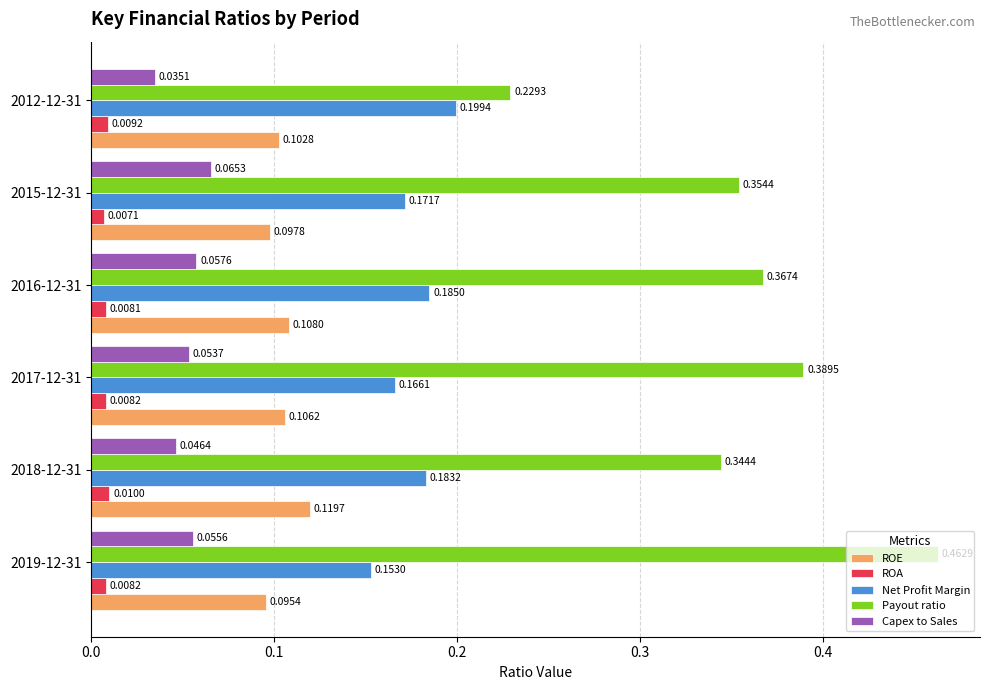

Which series has the largest total across all categories?

Payout ratio